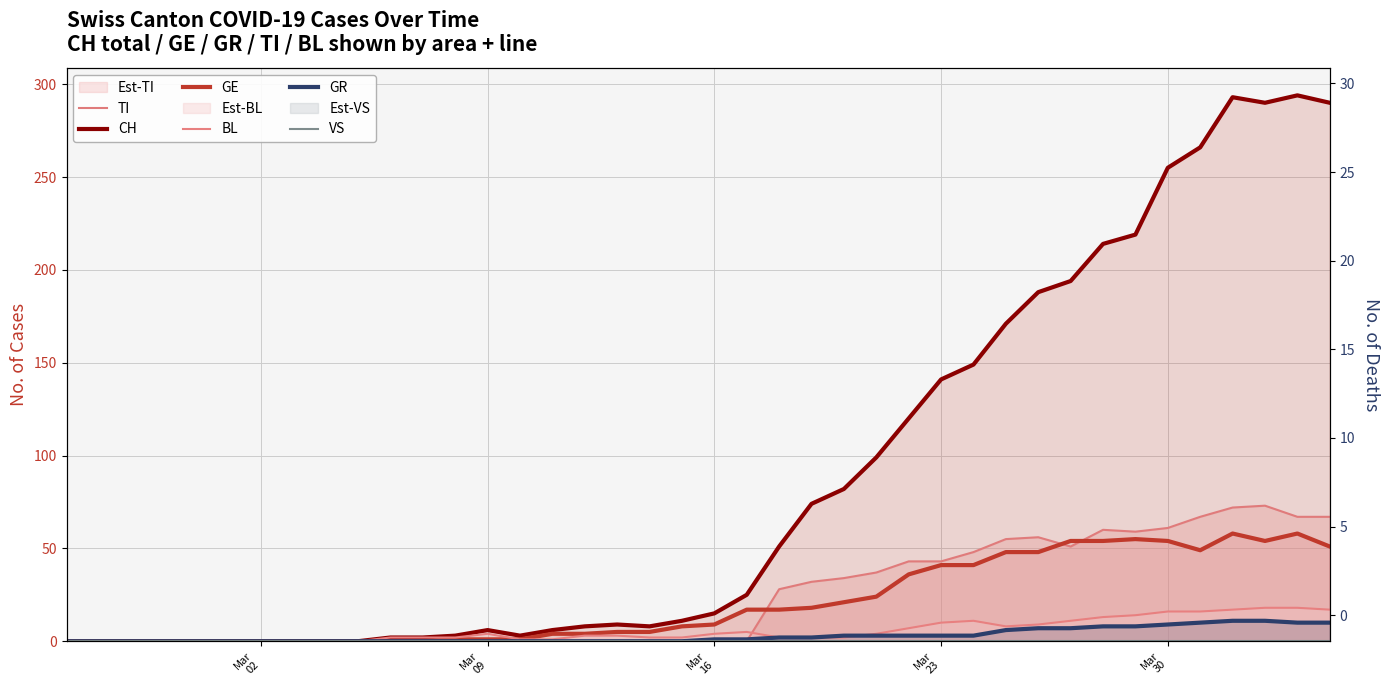

Which series has the largest total across all categories?

CH